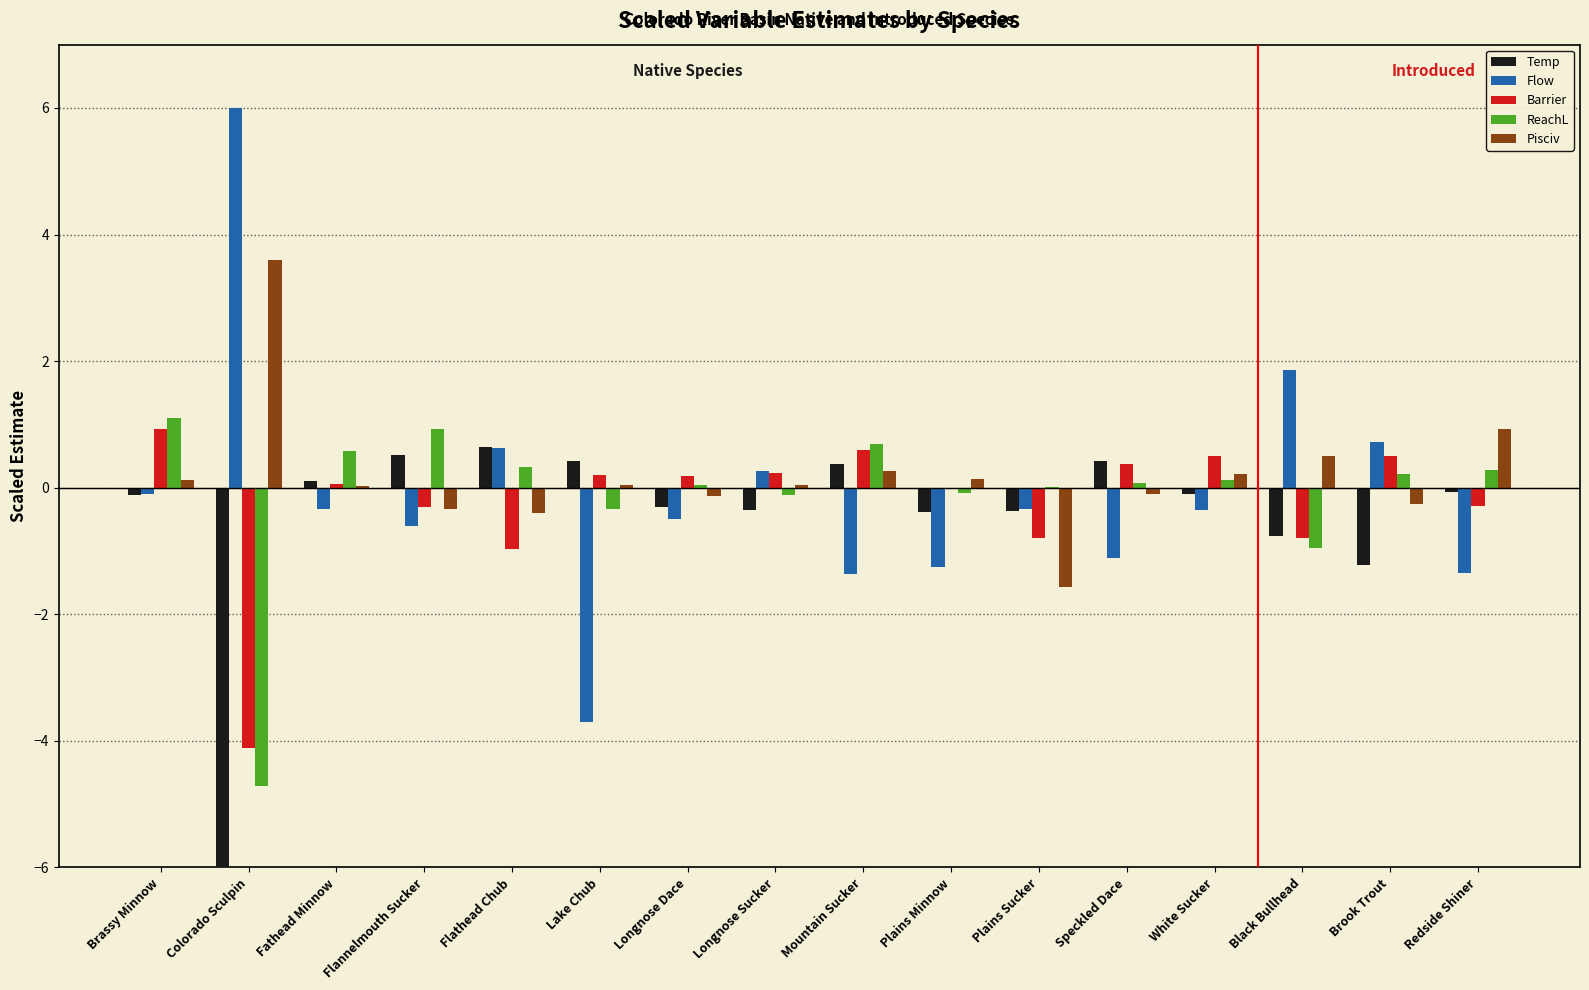

The Pisciv series shows 0.0 at Lake Chub. True or false?

True